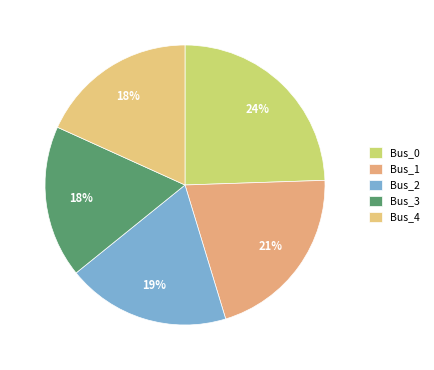

To the nearest percent, what is the difference between the Bus_0 and Bus_4 slice percentages?

6%